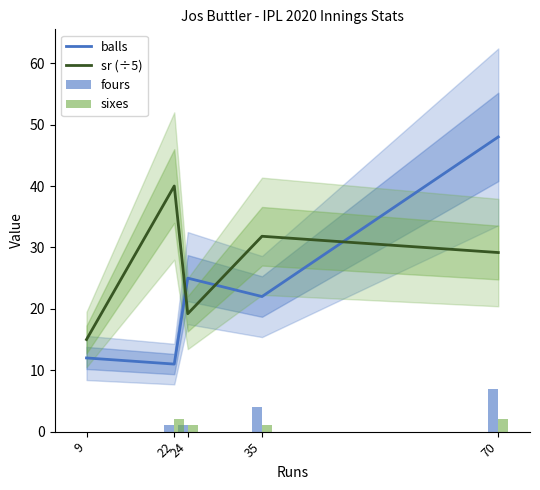

What is the difference between the maximum and minimum values in the fours series?

7.0